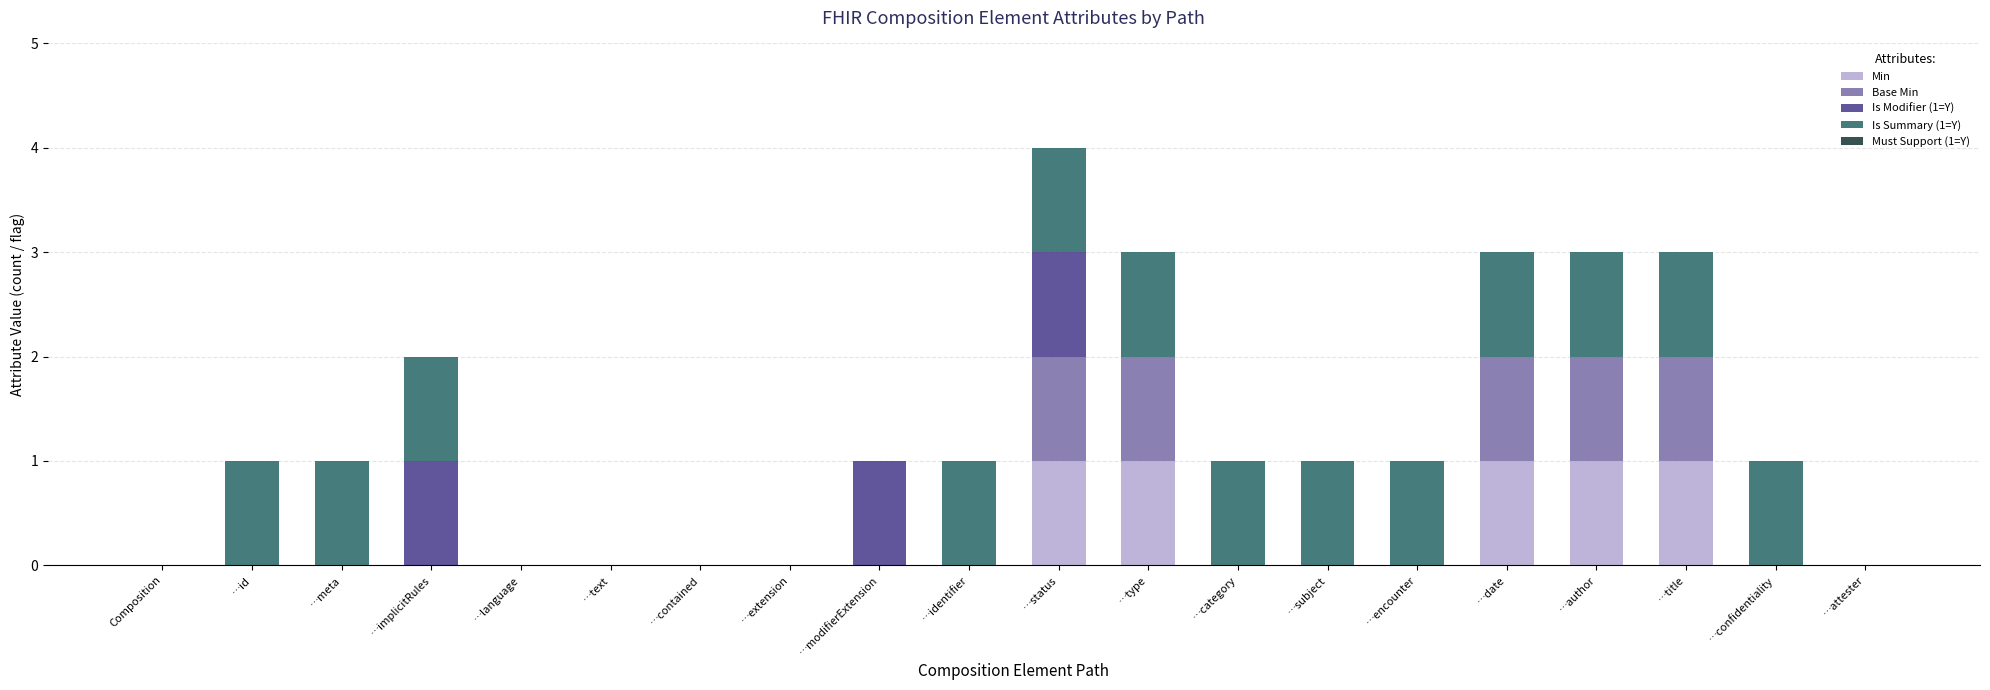

What is the total value across all series at …author?

3